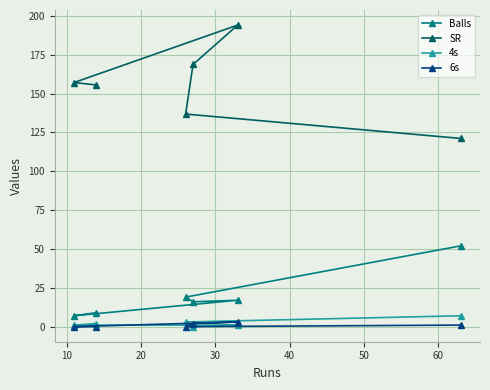

What is the value of the Balls point at the 6th from the left?

52.0